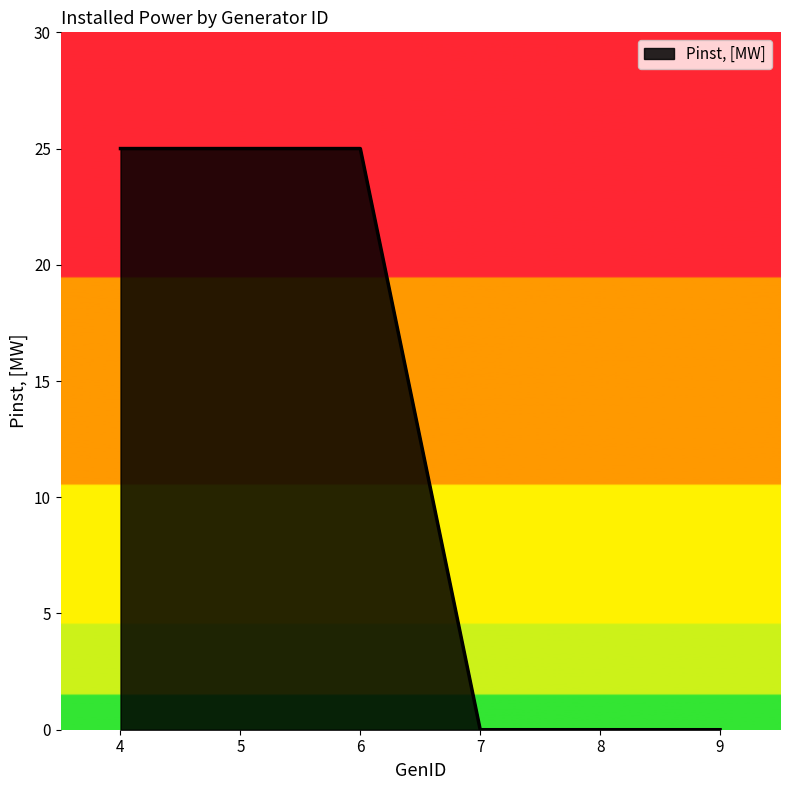

Approximately how many times larger is the value at 5 compared to 4?

1.0